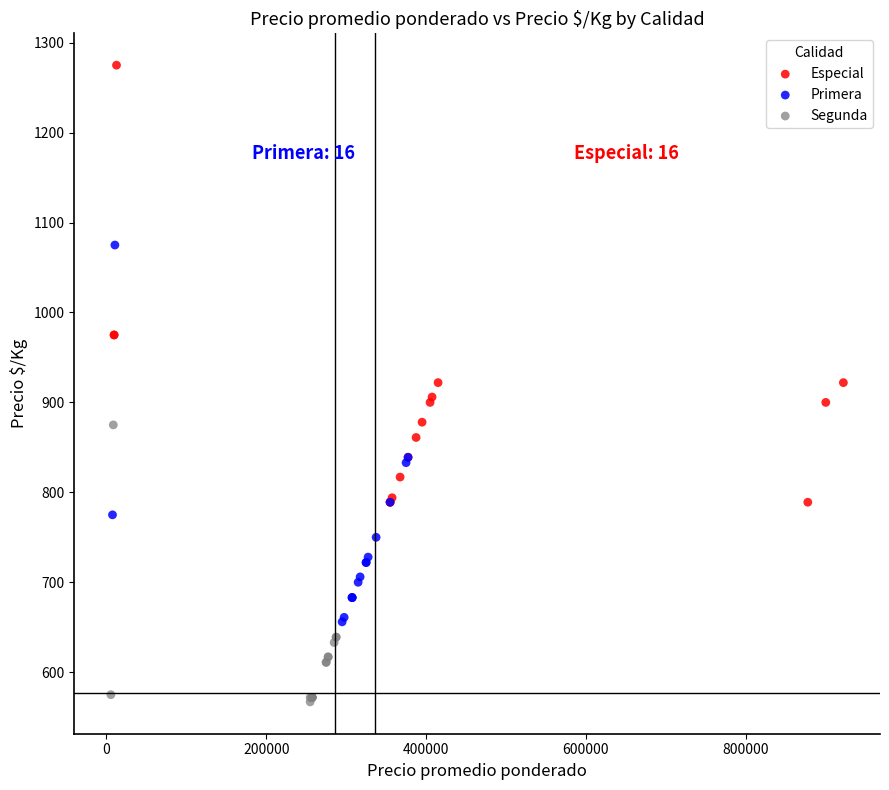

What are all the series names shown in the legend?

Especial, Primera, Segunda